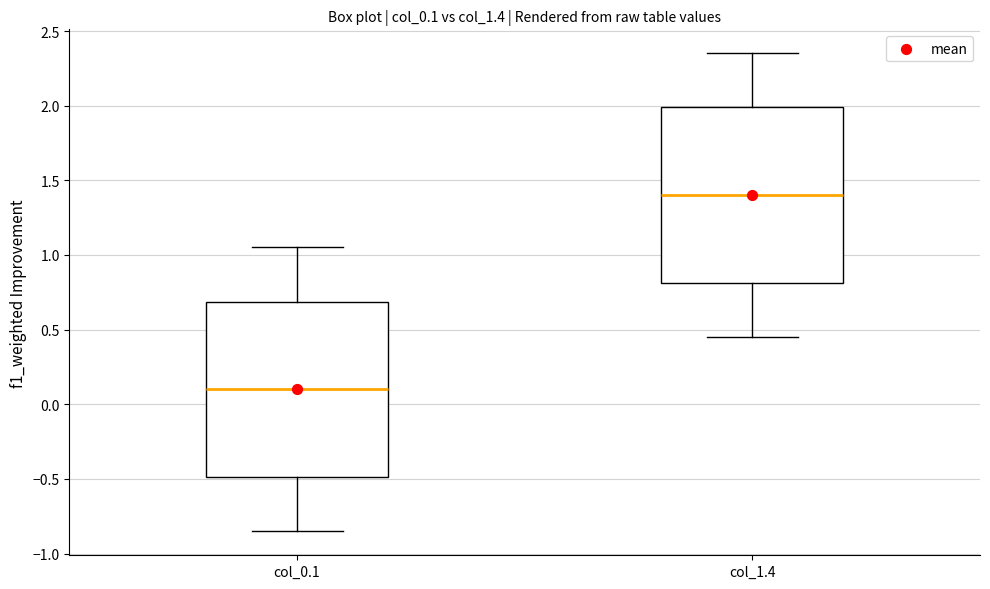

Reading left to right, transcribe this box plot: for each box, give where its median line is, the range the box spans, and where its two whiskers end, as read against the y-axis. The values are not printed on the chart, so give them approximately, as read against the axis.

col_0.1: median 0.10, box -0.50 to 0.70, whiskers -0.85 to 1.05
col_1.4: median 1.40, box 0.80 to 2.00, whiskers 0.45 to 2.35